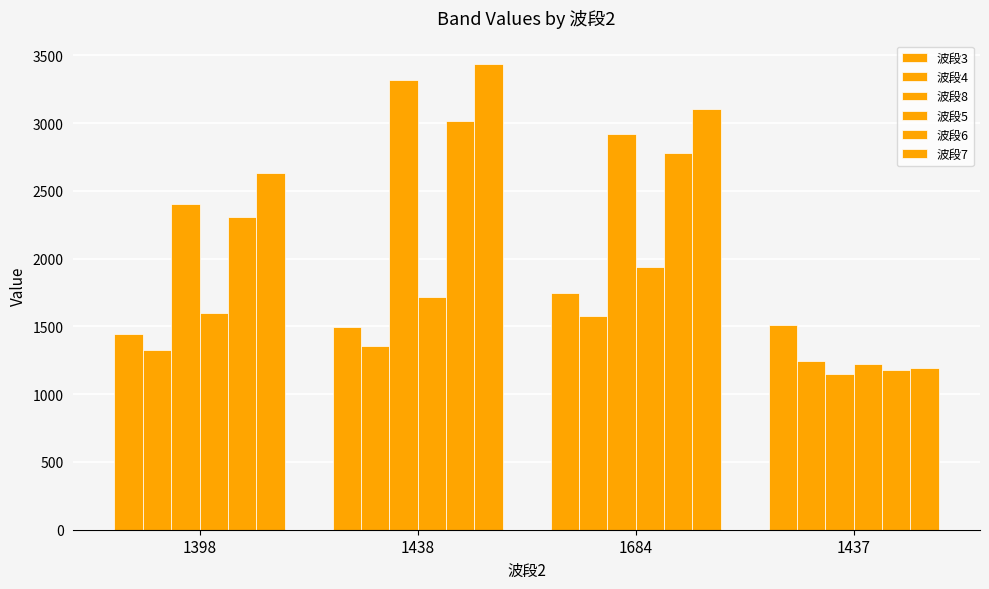

How many data points in 波段4 are less than 1358?

2